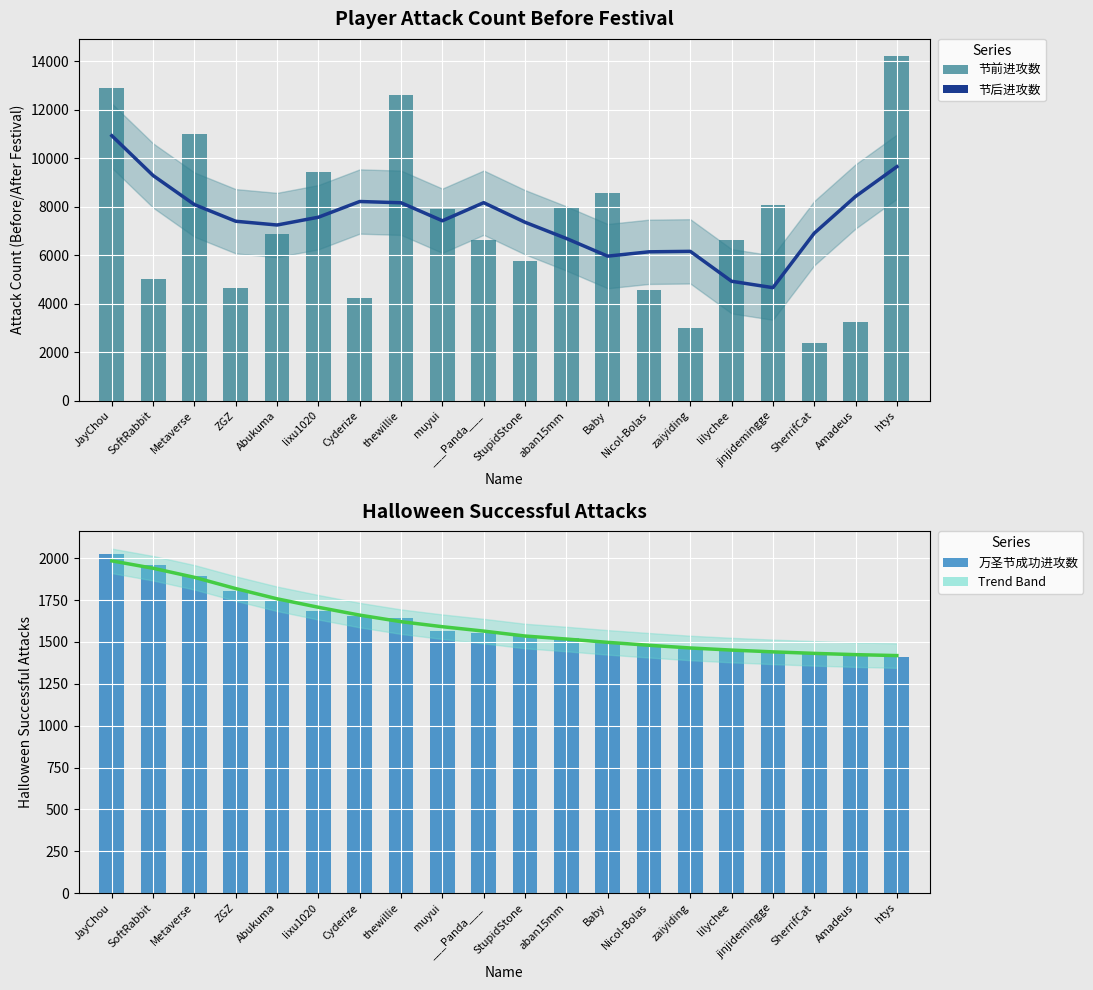

Which series has the largest range (max minus min)?

节前进攻数